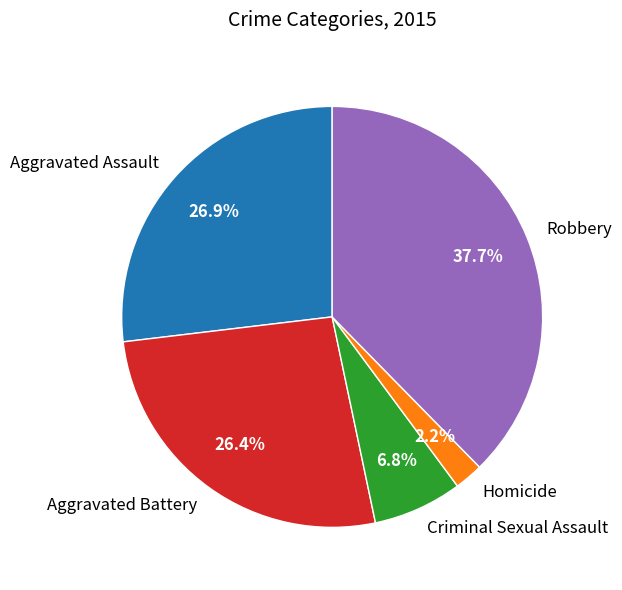

What is the smallest slice in the pie chart?

Homicide